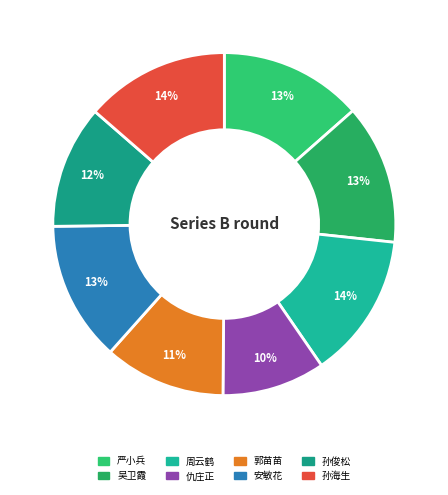

Count the number of slices in the pie.

8